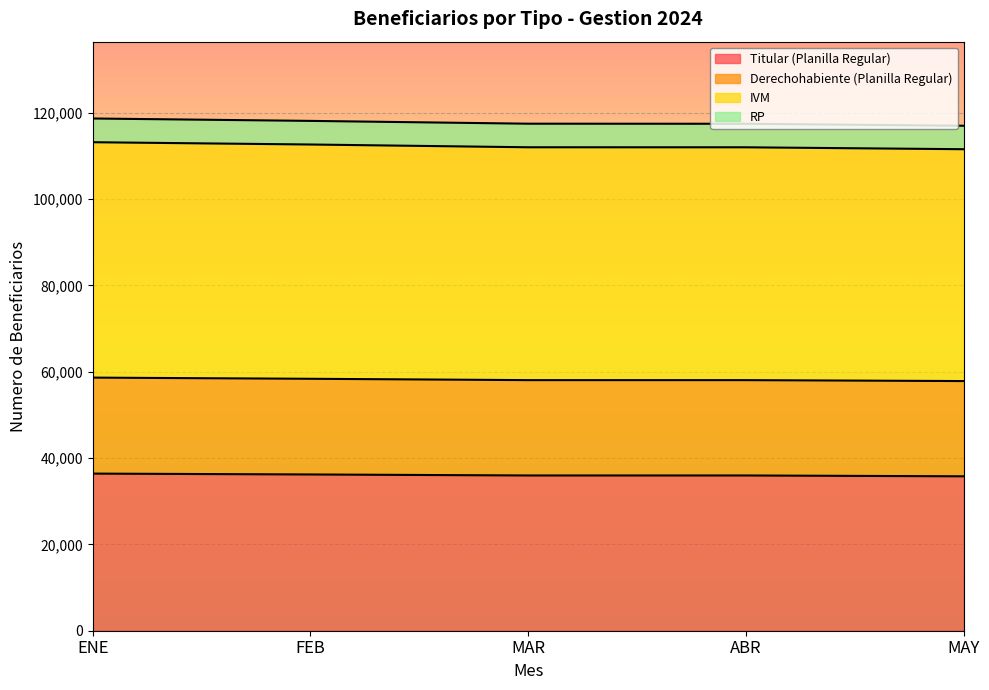

The value of Titular (Planilla Regular) at ENE is 60591. True or false?

False